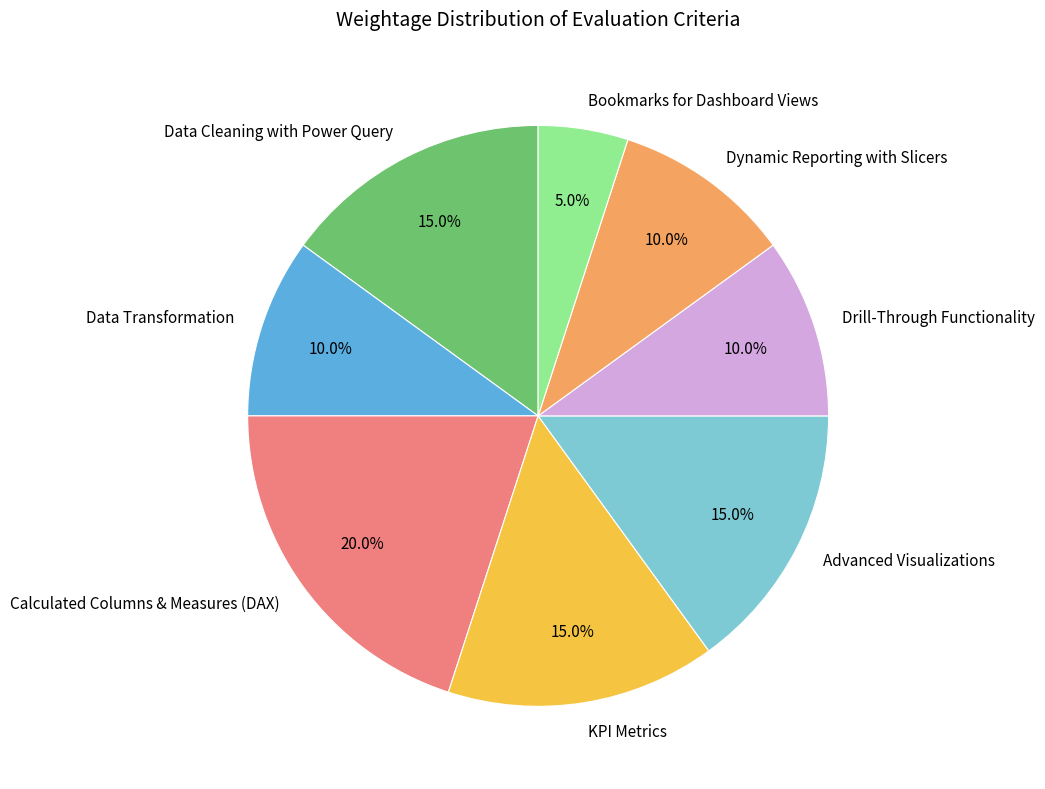

Is there any slice that represents more than half of the pie?

No